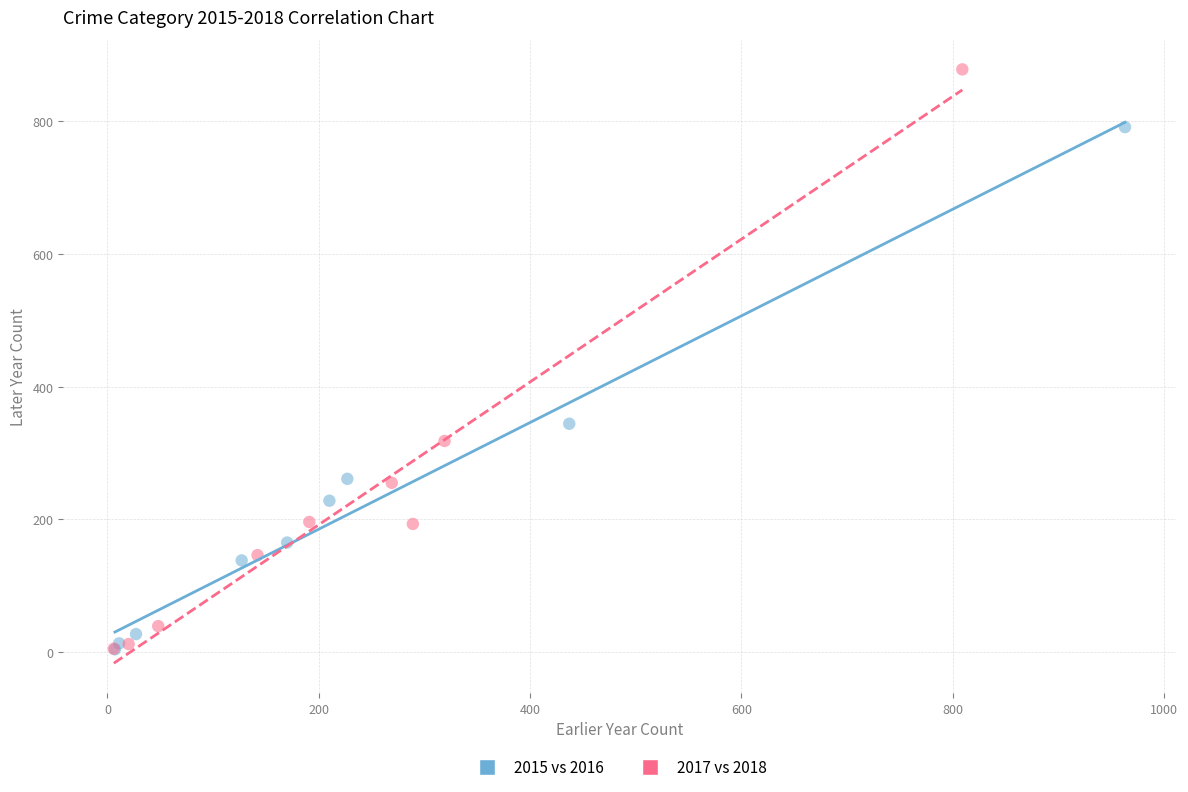

Which series has the widest spread of Y values?

2017 vs 2018